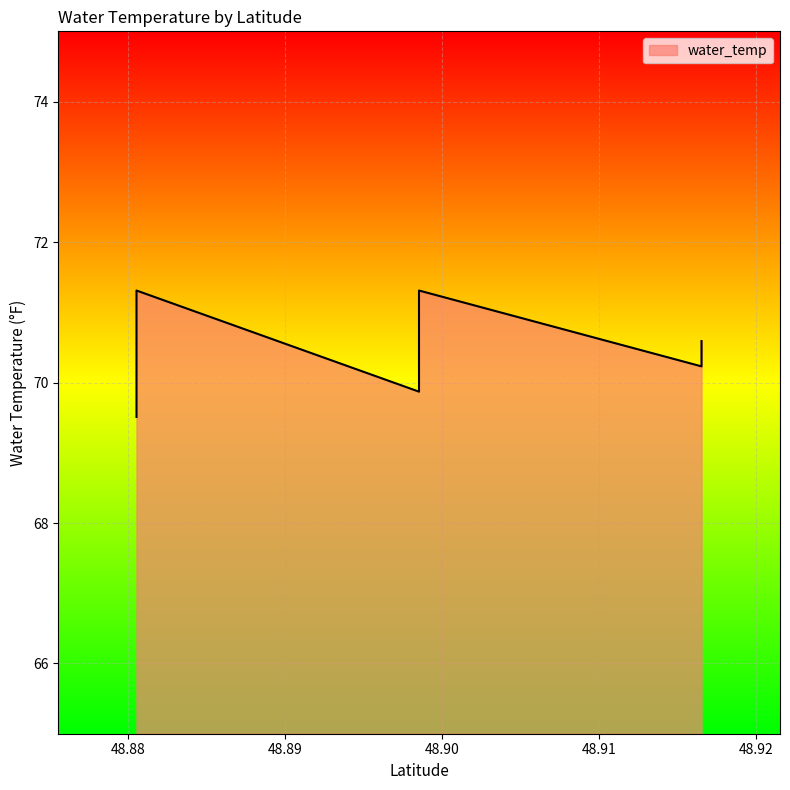

Reading left to right, extract all data points from this chart.

48.8805334=69.5	48.8805334=69.9	48.8805334=69.9	48.8805334=70.2	48.8805334=70.6	48.8805334=71.0	48.8805334=71.0	48.8805334=71.3	48.8805334=71.3	48.8805334=71.0	48.8805334=71.0	48.8985284=69.9	48.8985284=69.9	48.8985284=69.9	48.8985284=70.2	48.8985284=70.2	48.8985284=70.2	48.8985284=70.2	48.8985284=70.2	48.8985284=69.9	48.8985284=70.2	48.8985284=70.2	48.8985284=70.6	48.8985284=71.0	48.8985284=71.3	48.8985284=71.3	48.8985284=71.3	48.8985284=71.3	48.8985284=71.3	48.8985284=71.3	48.8985284=71.0	48.9165234=70.2	48.9165234=70.2	48.9165234=70.2	48.9165234=70.6